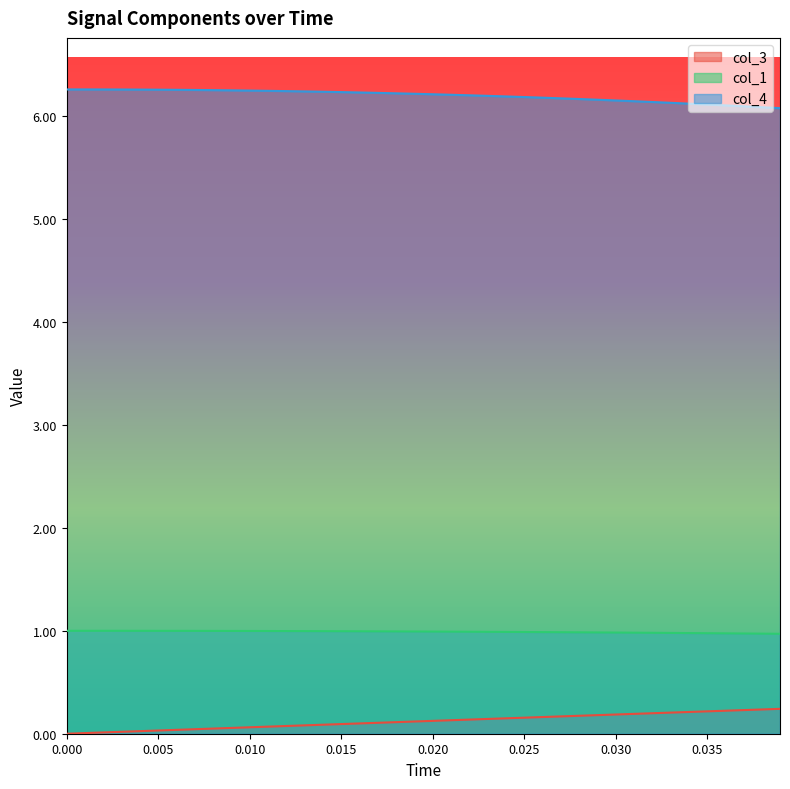

List the series in order of their peak value, highest first.

col_4, col_1, col_3